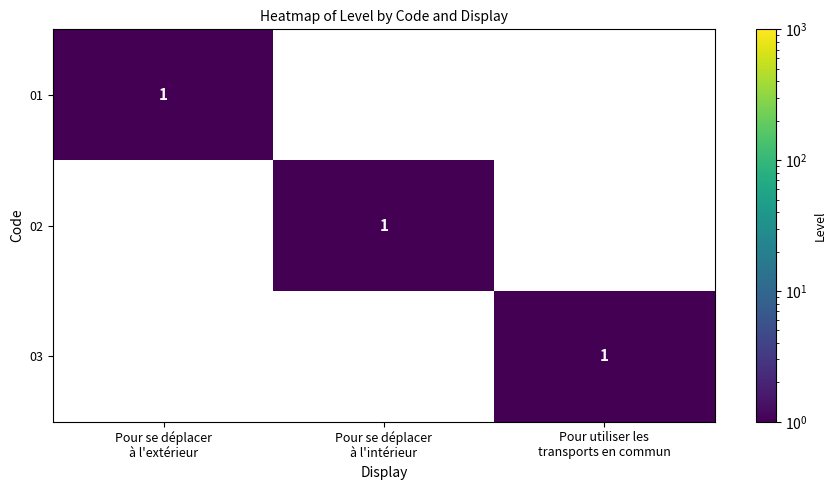

How many data points does each series have?

3